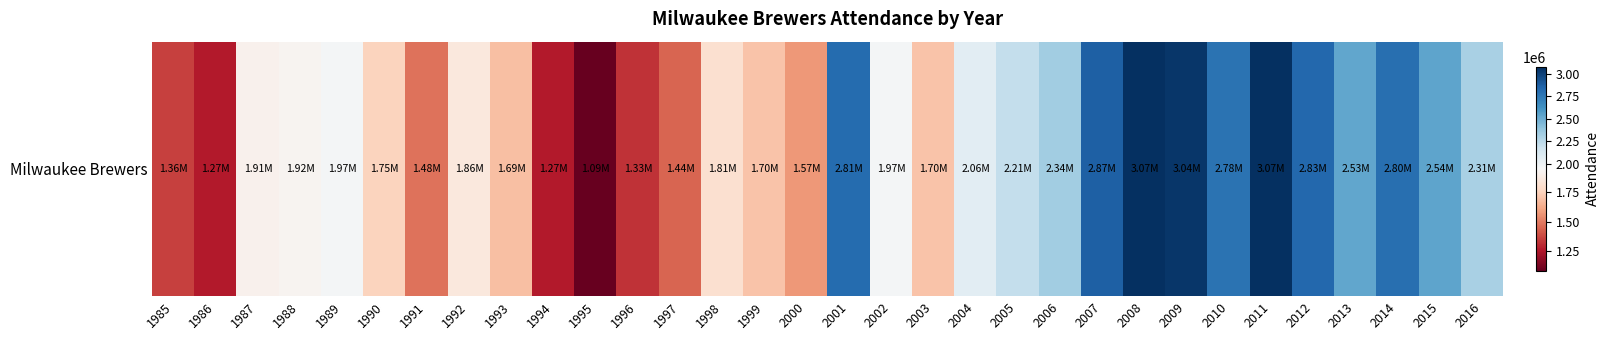

What is the difference between the values at 1989 and 2007?

898409